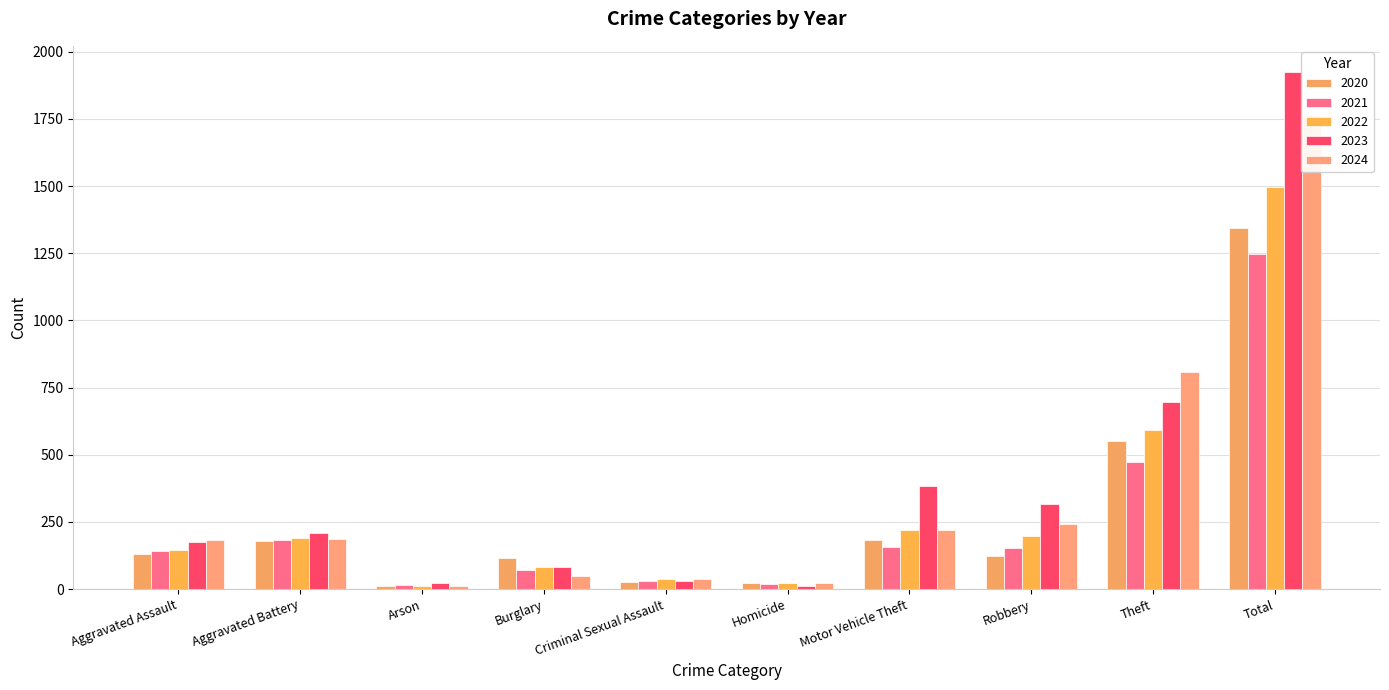

How many series are shown in this chart?

5